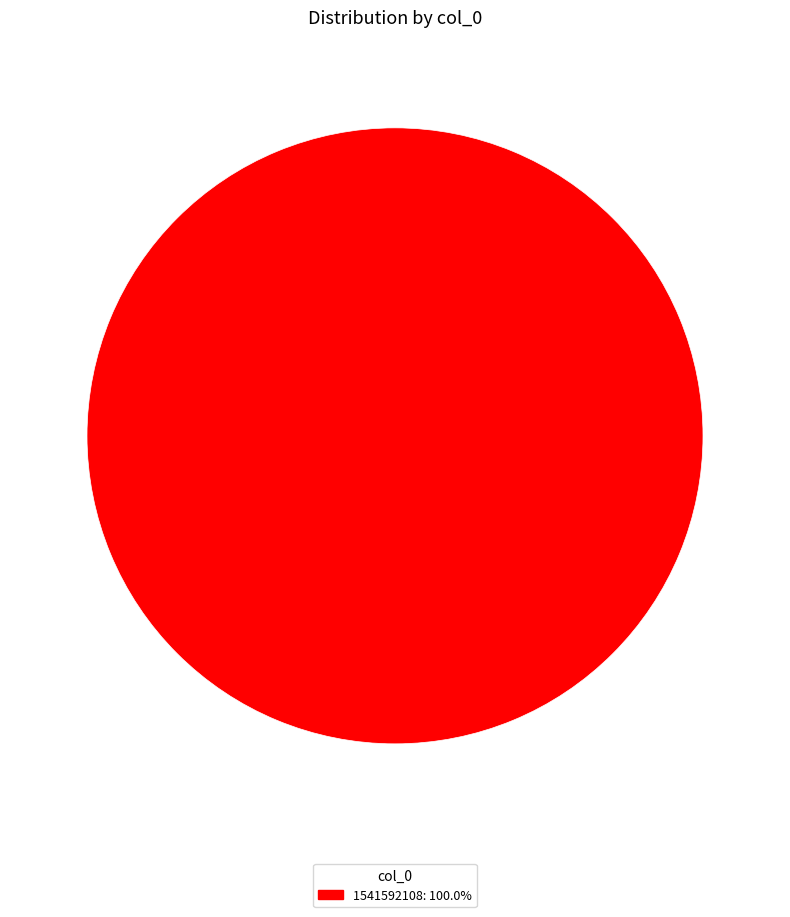

Is there a majority slice in this chart?

Yes